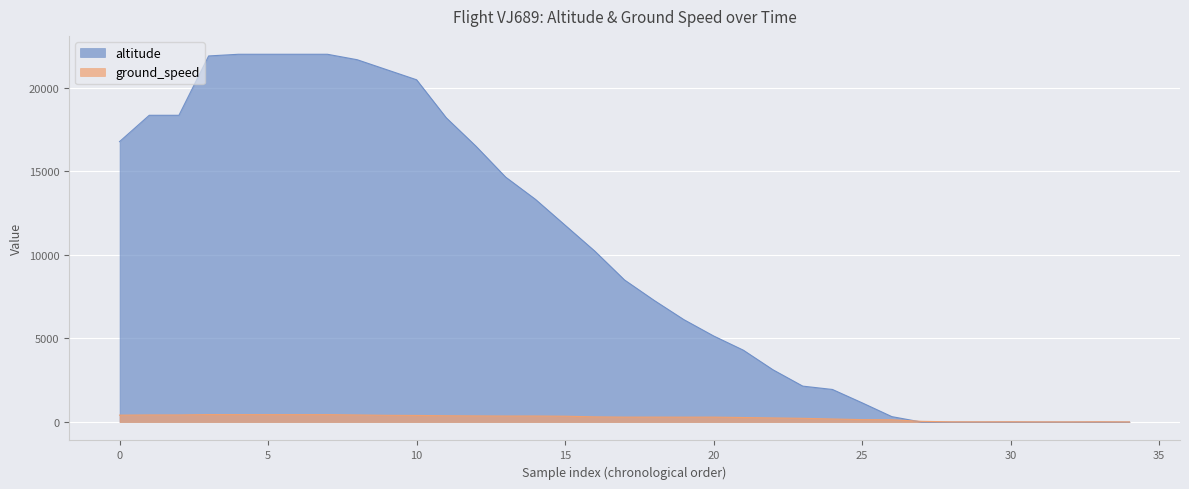

List the series in order of their overall mean, lowest first.

ground_speed, altitude